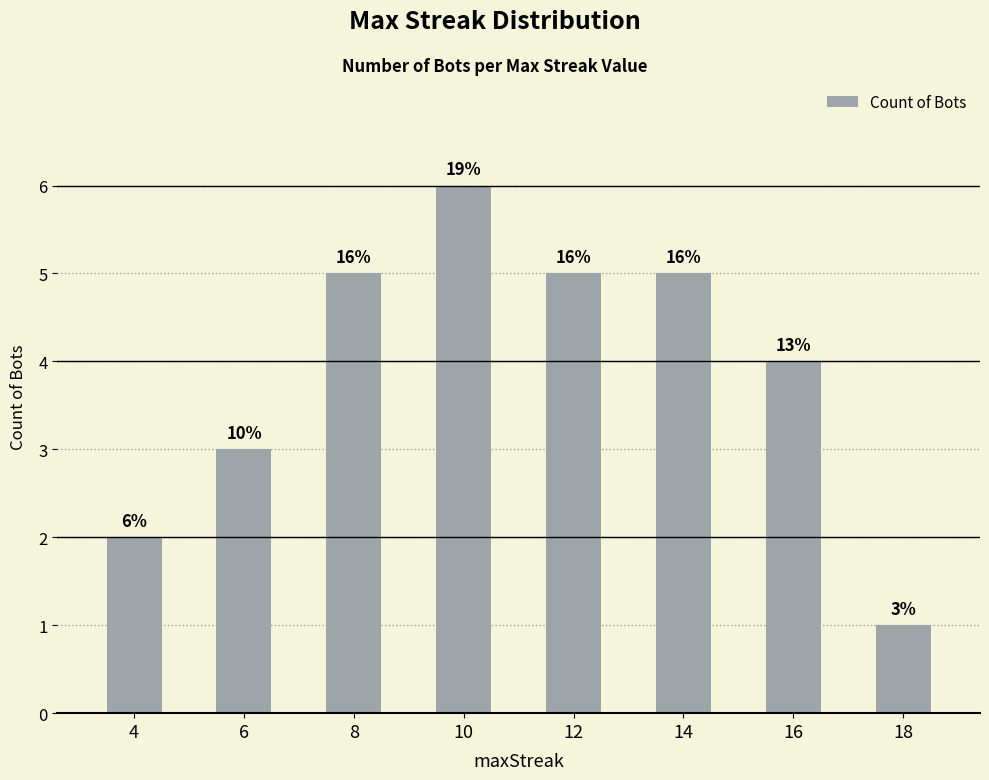

Are the bars horizontal?

No